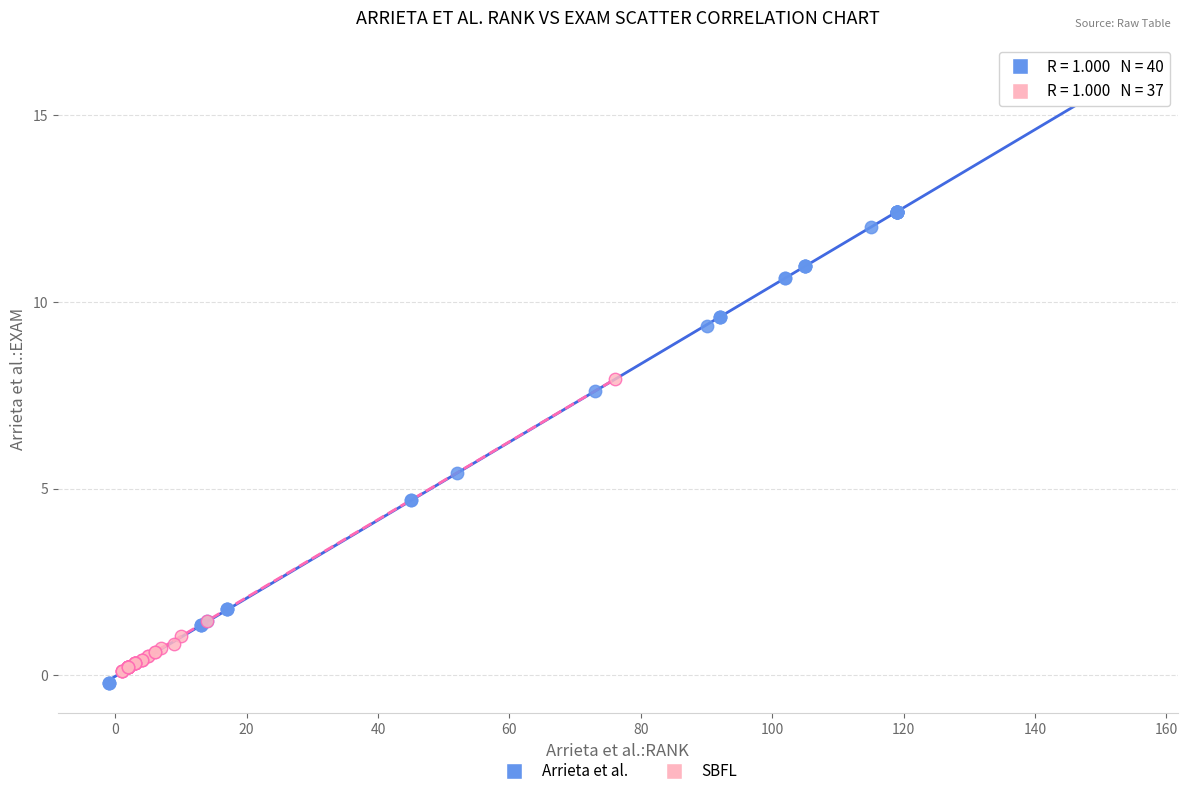

Which series reaches the maximum Y coordinate?

Arrieta et al.